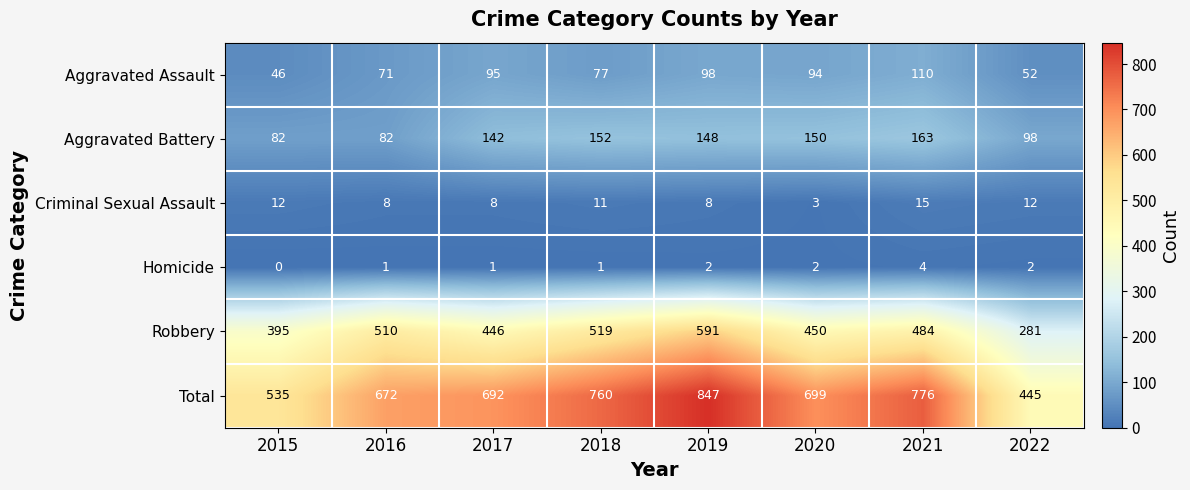

At how many categories does at least one series exceed 272?

8